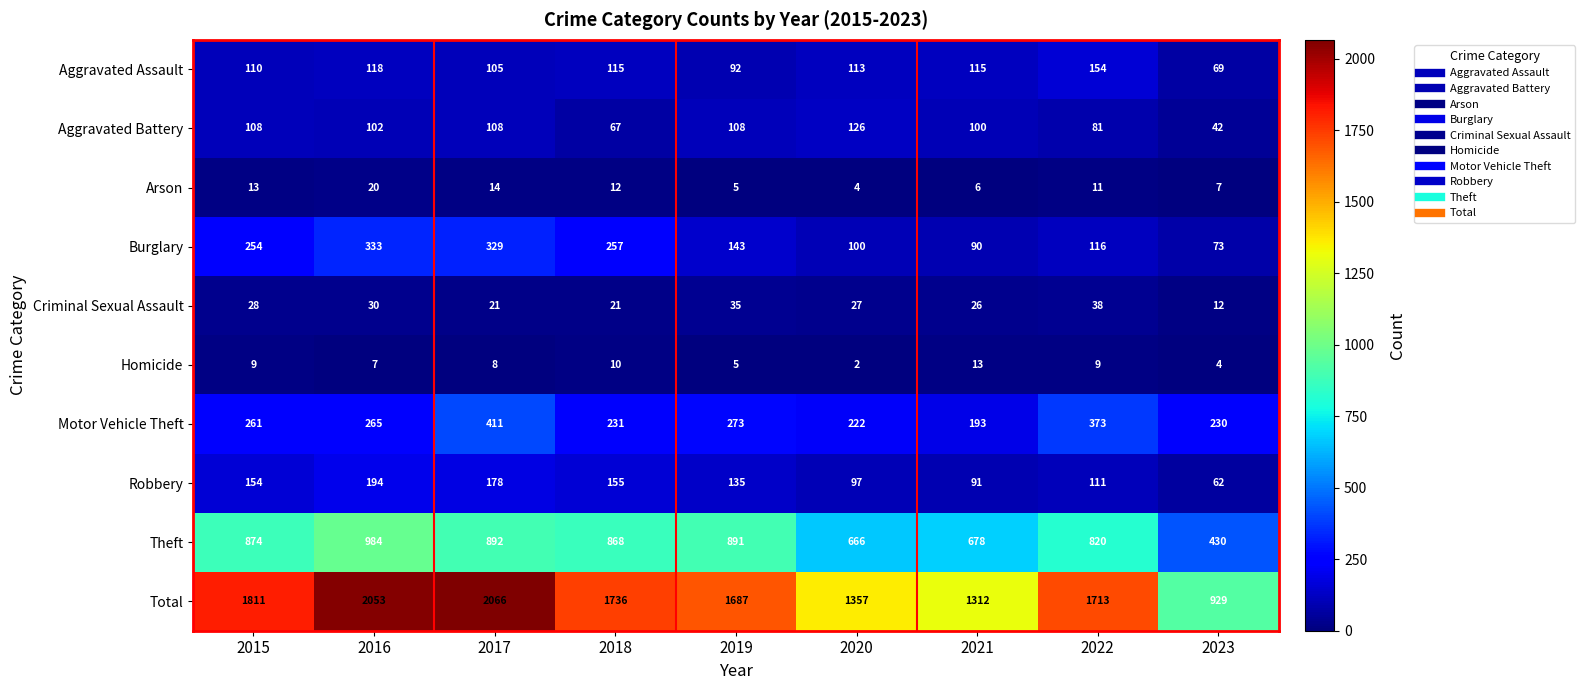

Which series has the largest total across all categories?

Total